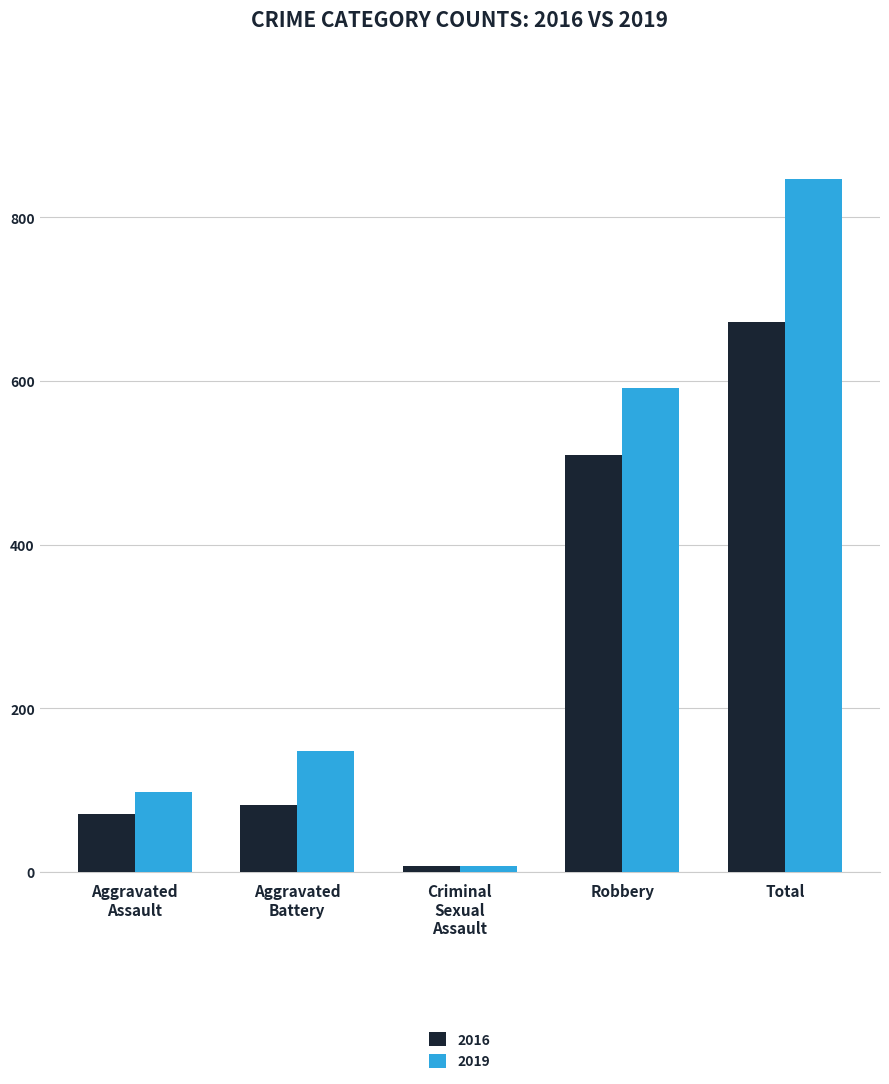

Rank the categories by 2019 value from highest to lowest.

Total, Robbery, Aggravated
Battery, Aggravated
Assault, Criminal
Sexual
Assault